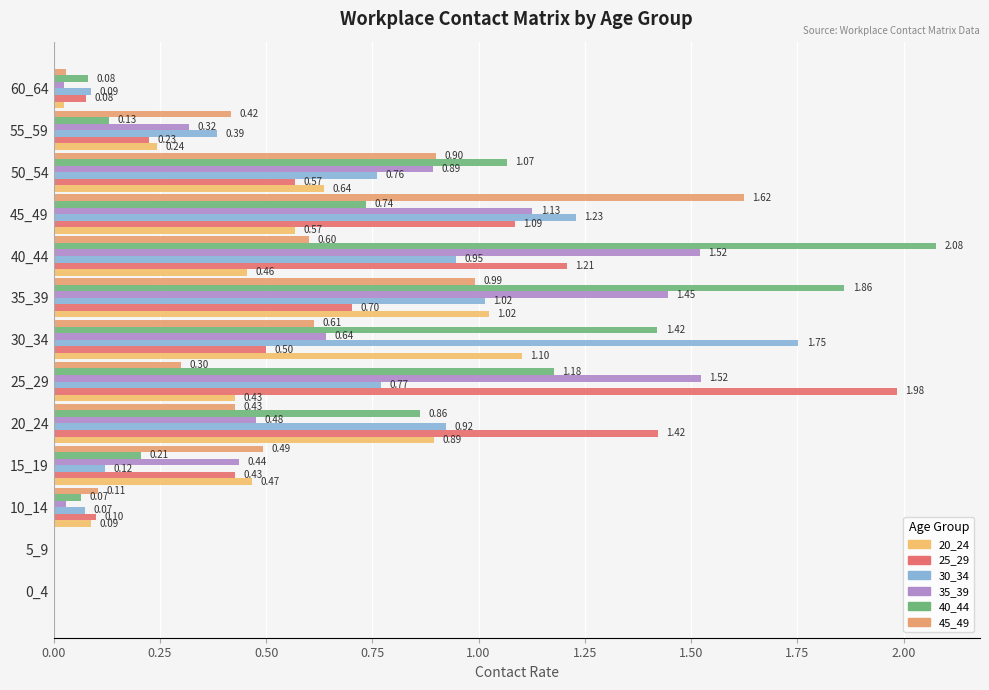

How many data points does each series have?

13